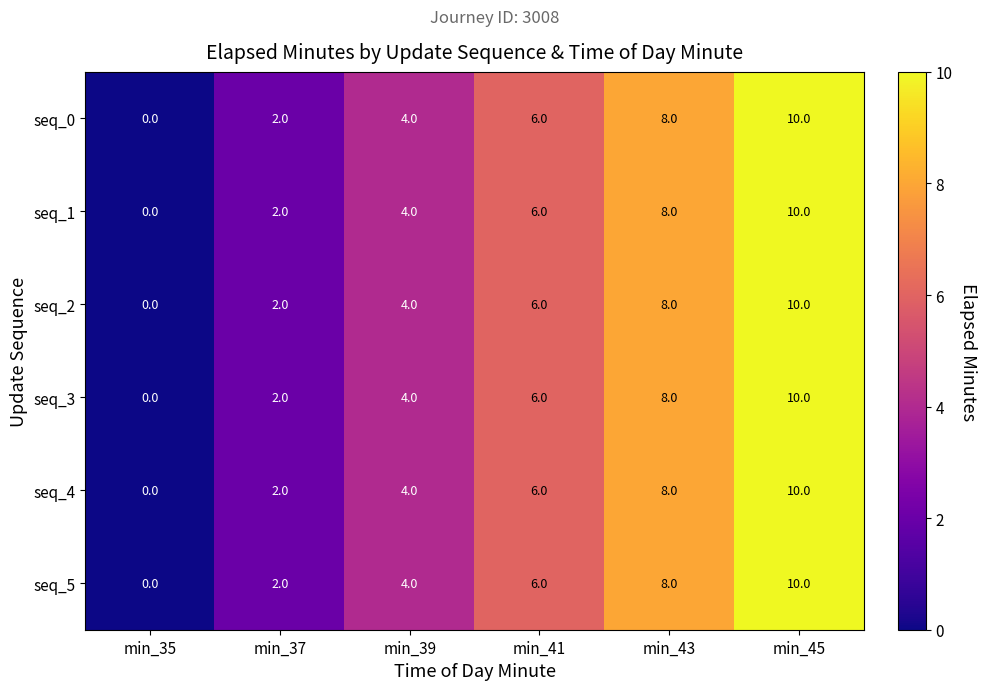

Count the number of data series in this chart.

6